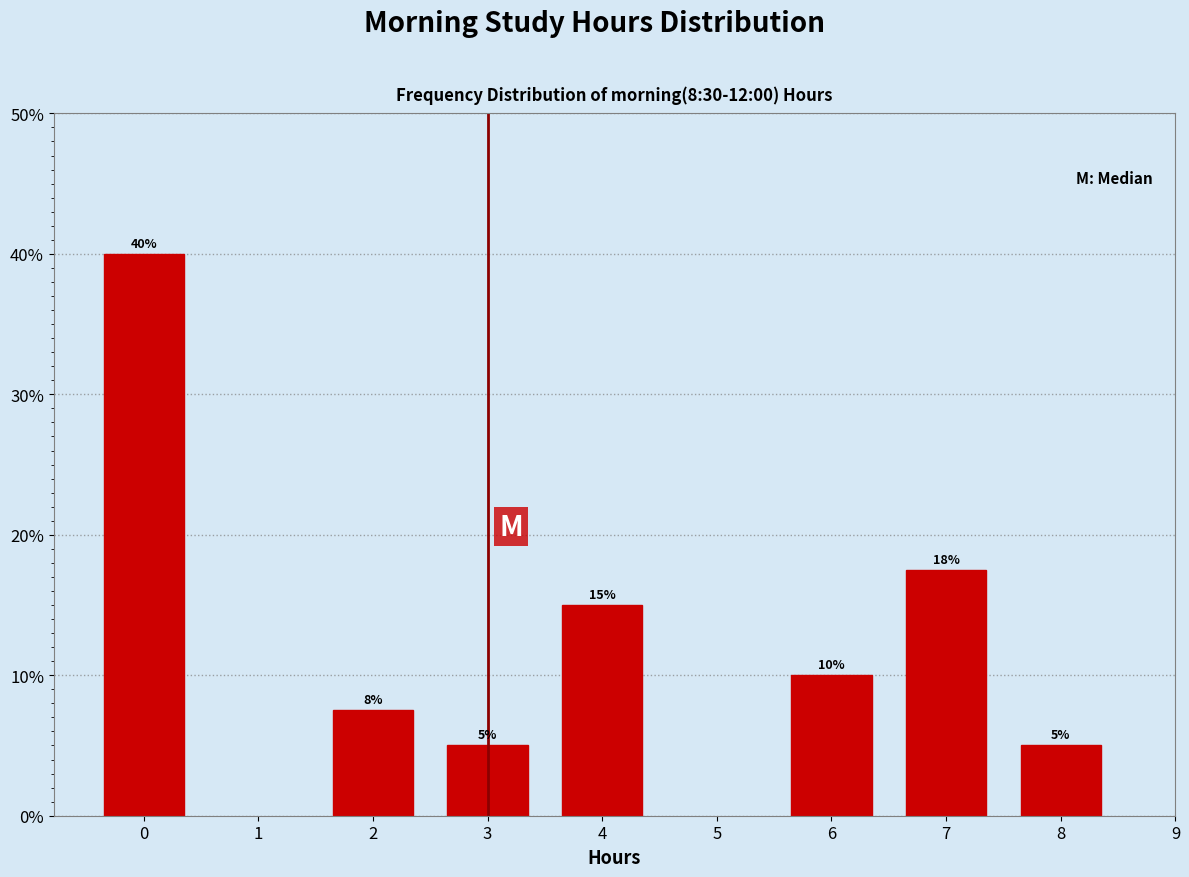

What is the sum of the values at 3 and 6?

15.0